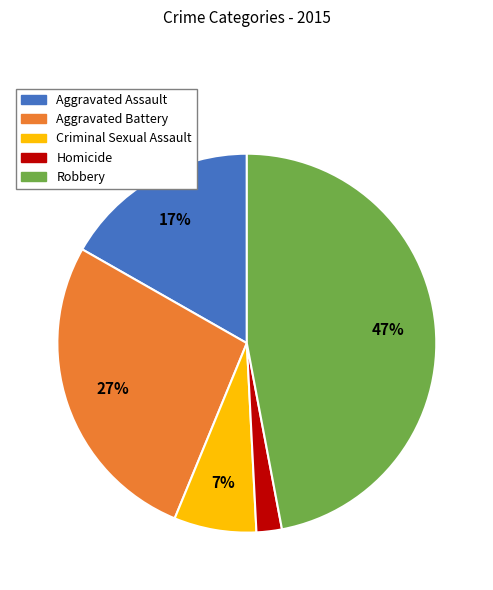

What is the smallest slice in the pie chart?

Homicide